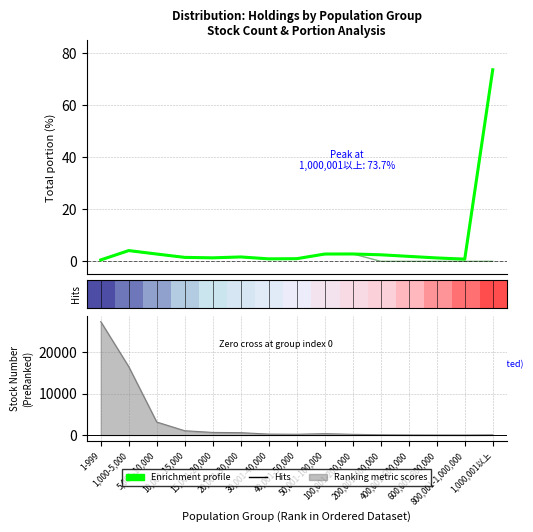

Where does the Enrichment profile series first go above 1?

1,000-5,000